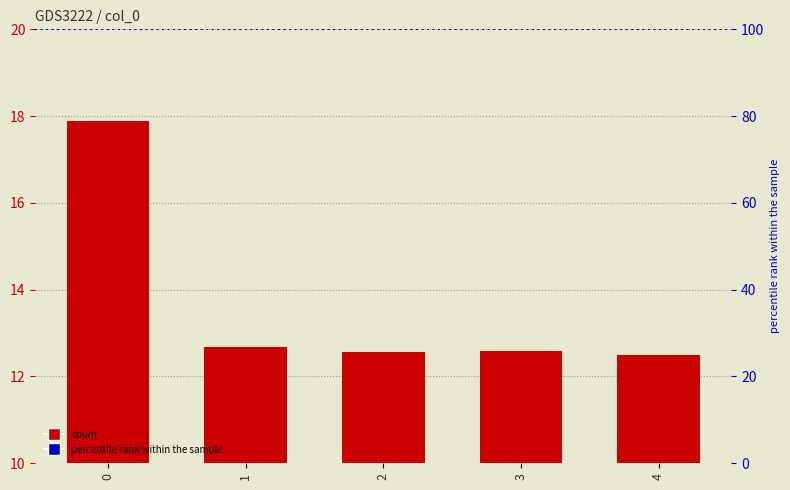

Reading right to left, list all the values displayed in this chart.

4=12.5	3=12.6	2=12.6	1=12.7	0=17.9